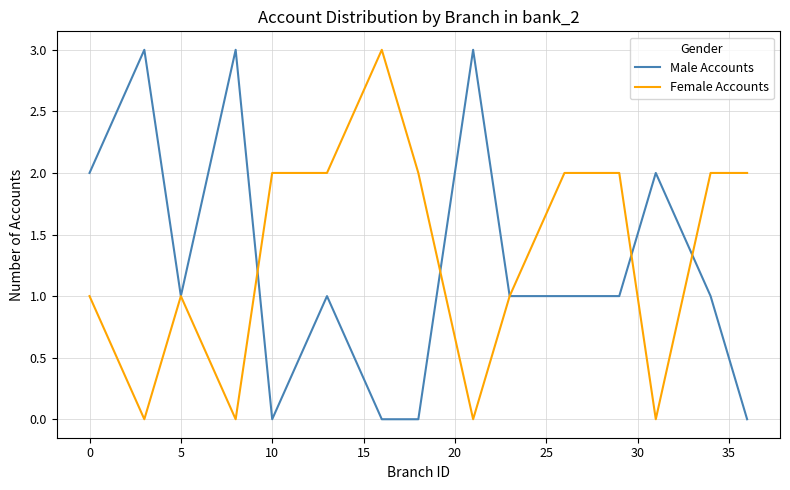

Does the chart display data point markers on the line(s)?

No